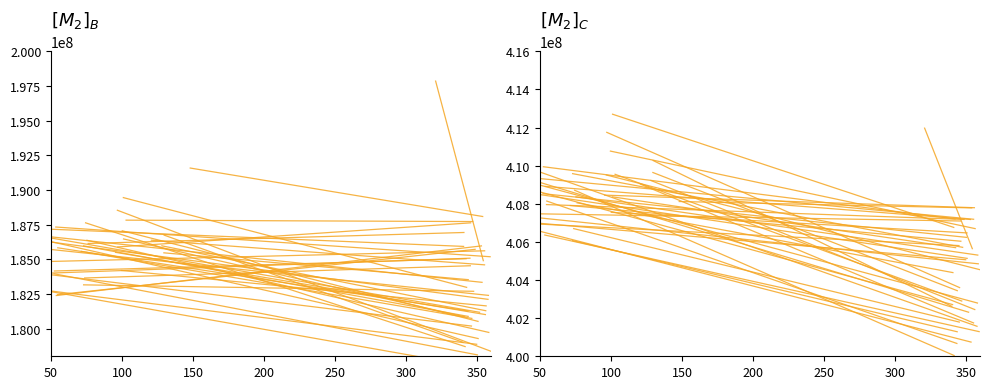

At which category is the sum across all series the highest?

50